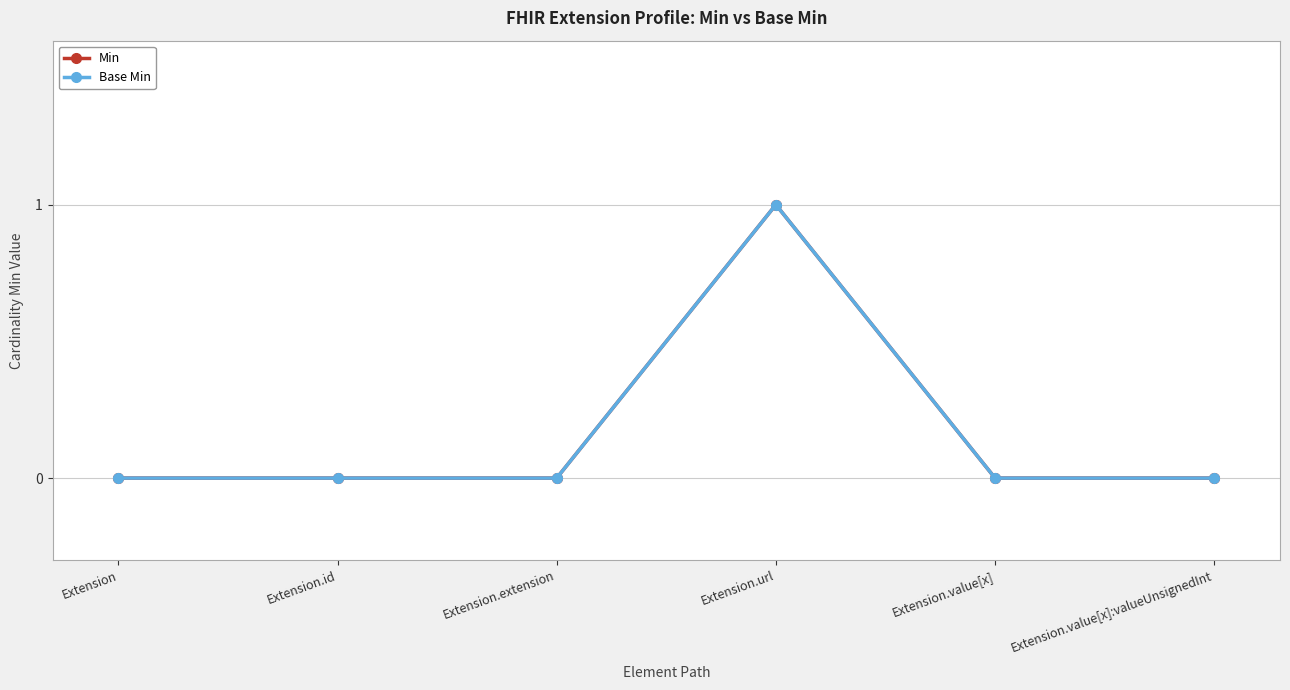

Does the chart have visible grid lines?

Yes